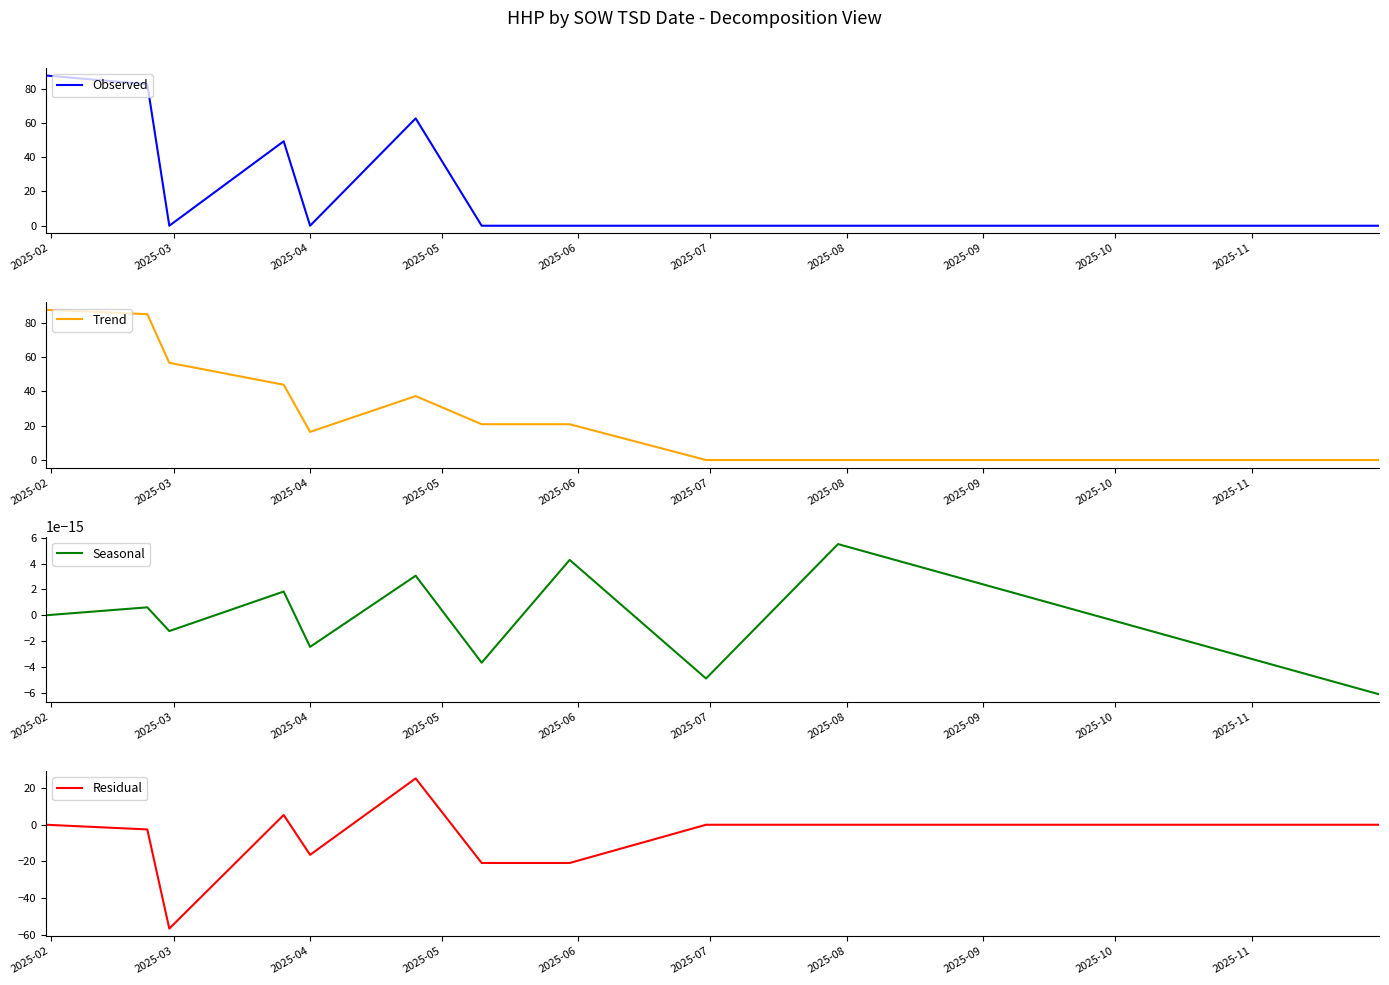

How many interior local valleys does the Trend series have?

1